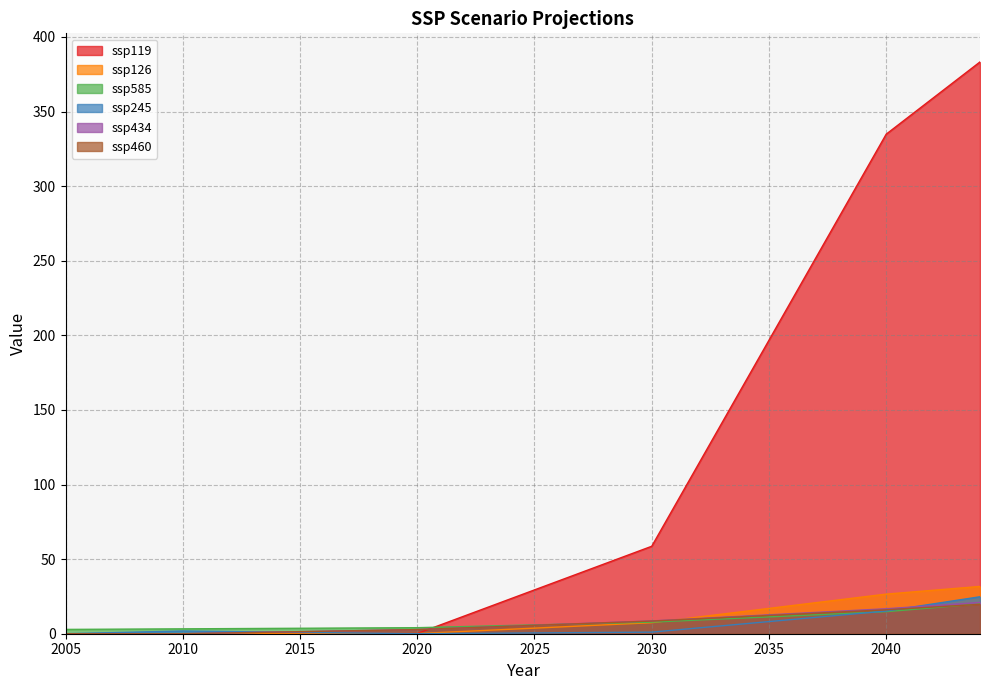

Reading left to right, list all the values displayed in this chart.

ssp119: 2005=0.0	2006=0.0	2007=0.0	2008=0.0	2009=0.0	2010=0.0	2011=0.0	2012=0.0	2013=0.0	2014=0.0	2015=0.1	2016=0.1	2017=0.1	2018=0.1	2019=0.1	2020=0.1	2021=6.0	2022=11.8	2023=17.7	2024=23.5	2025=29.4	2026=35.2	2027=41.1	2028=46.9	2029=52.8	2030=58.6	2031=86.2	2032=113.9	2033=141.5	2034=169.1	2035=196.7	2036=224.3	2037=252.0	2038=279.6	2039=307.2	2040=334.8	2041=346.9	2042=359.0	2043=371.1	2044=383.3
ssp126: 2005=0.0	2006=0.0	2007=0.0	2008=0.0	2009=0.0	2010=0.0	2011=0.0	2012=0.0	2013=0.0	2014=0.0	2015=0.1	2016=0.1	2017=0.1	2018=0.1	2019=0.1	2020=0.1	2021=0.8	2022=1.6	2023=2.3	2024=3.0	2025=3.7	2026=4.5	2027=5.2	2028=5.9	2029=6.7	2030=7.4	2031=9.3	2032=11.2	2033=13.1	2034=15.1	2035=17.0	2036=18.9	2037=20.8	2038=22.7	2039=24.6	2040=26.6	2041=27.8	2042=29.1	2043=30.4	2044=31.7
ssp585: 2005=2.9	2006=3.0	2007=3.0	2008=3.1	2009=3.2	2010=3.3	2011=3.3	2012=3.4	2013=3.5	2014=3.6	2015=3.7	2016=3.7	2017=3.8	2018=3.9	2019=4.0	2020=4.0	2021=4.4	2022=4.8	2023=5.2	2024=5.5	2025=5.9	2026=6.3	2027=6.7	2028=7.0	2029=7.4	2030=7.8	2031=8.5	2032=9.2	2033=9.9	2034=10.6	2035=11.3	2036=12.0	2037=12.7	2038=13.4	2039=14.1	2040=14.8	2041=16.1	2042=17.4	2043=18.7	2044=20.0
ssp245: 2005=0.0	2006=0.4	2007=0.7	2008=1.1	2009=1.5	2010=1.8	2011=1.6	2012=1.5	2013=1.3	2014=1.1	2015=0.9	2016=0.7	2017=0.5	2018=0.4	2019=0.2	2020=0.0	2021=0.1	2022=0.2	2023=0.3	2024=0.4	2025=0.5	2026=0.6	2027=0.7	2028=0.9	2029=1.0	2030=1.1	2031=2.5	2032=3.9	2033=5.3	2034=6.7	2035=8.1	2036=9.6	2037=11.0	2038=12.4	2039=13.8	2040=15.2	2041=17.6	2042=20.0	2043=22.4	2044=24.8
ssp434: 2005=0.0	2006=0.0	2007=0.0	2008=0.0	2009=0.0	2010=0.0	2011=0.3	2012=0.6	2013=0.8	2014=1.1	2015=1.4	2016=1.7	2017=1.9	2018=2.2	2019=2.5	2020=2.8	2021=3.4	2022=3.9	2023=4.5	2024=5.1	2025=5.7	2026=6.3	2027=6.8	2028=7.4	2029=8.0	2030=8.6	2031=9.4	2032=10.2	2033=11.0	2034=11.8	2035=12.7	2036=13.5	2037=14.3	2038=15.1	2039=15.9	2040=16.7	2041=17.8	2042=18.8	2043=19.9	2044=21.0
ssp460: 2005=0.0	2006=0.0	2007=0.0	2008=0.0	2009=0.0	2010=0.0	2011=0.3	2012=0.6	2013=0.8	2014=1.1	2015=1.4	2016=1.7	2017=1.9	2018=2.2	2019=2.5	2020=2.8	2021=3.3	2022=3.9	2023=4.5	2024=5.1	2025=5.6	2026=6.2	2027=6.8	2028=7.3	2029=7.9	2030=8.5	2031=9.3	2032=10.0	2033=10.8	2034=11.5	2035=12.3	2036=13.0	2037=13.8	2038=14.6	2039=15.3	2040=16.1	2041=17.0	2042=17.9	2043=18.8	2044=19.7